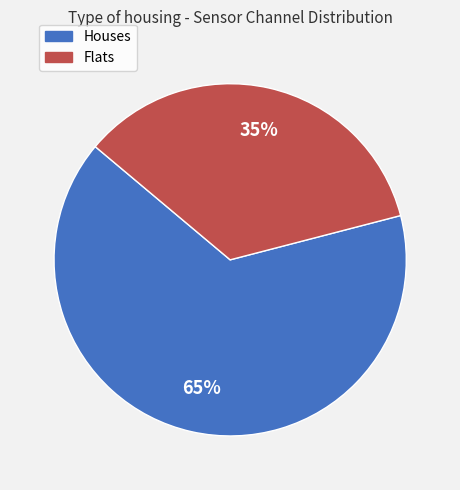

Is there any slice that represents more than half of the pie?

Yes